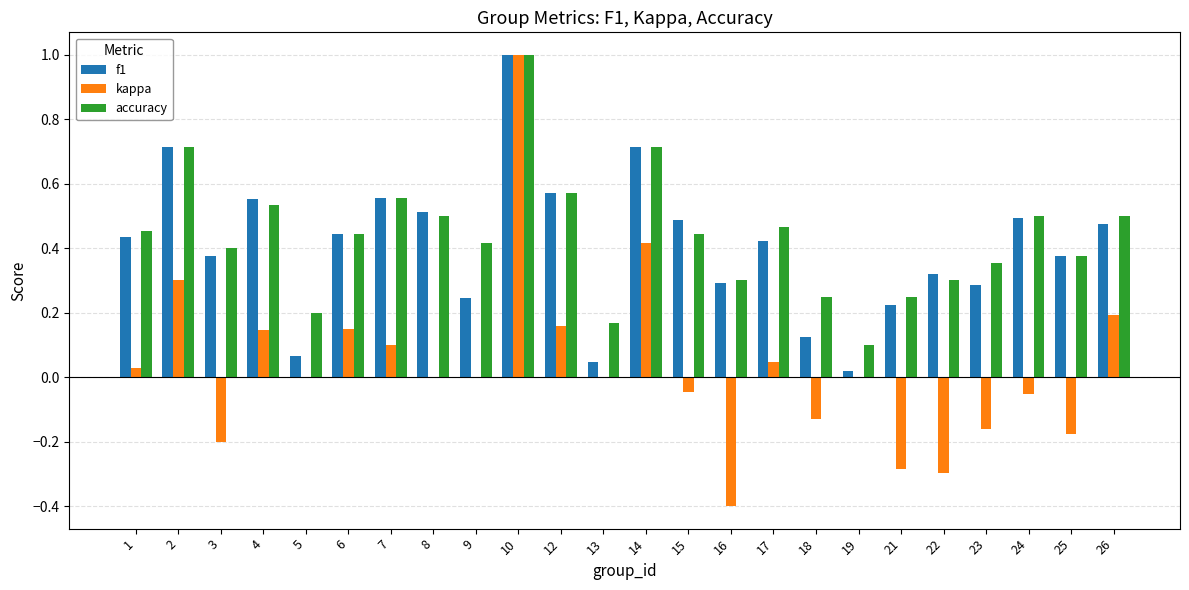

Count the number of categories in the chart.

24